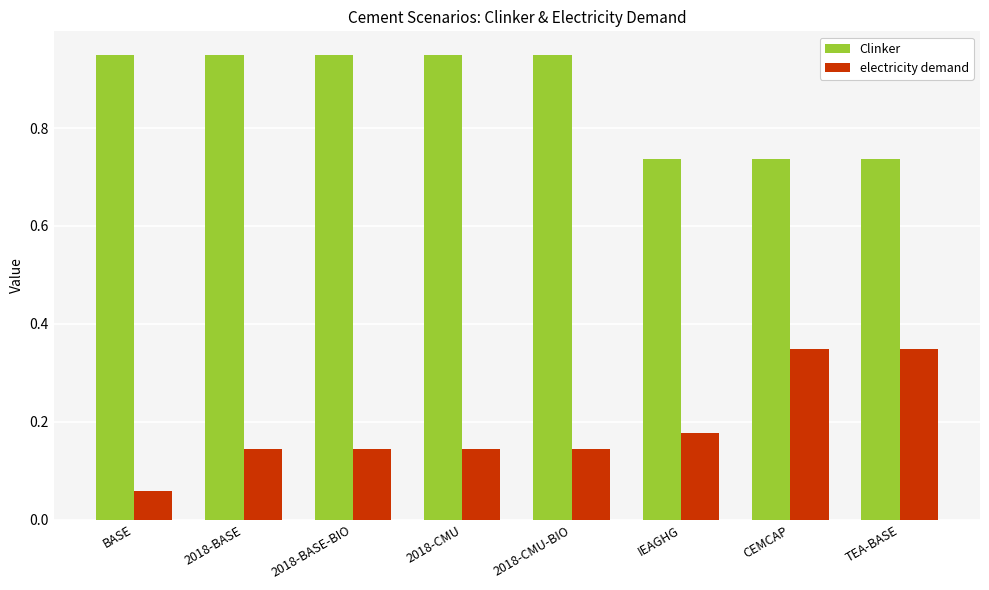

What are all the series names shown in the legend?

Clinker, electricity demand